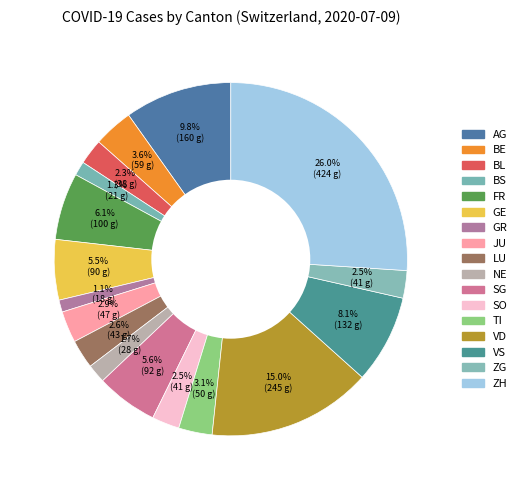

To the nearest percent, what is the combined percentage of BL and ZH?

28%